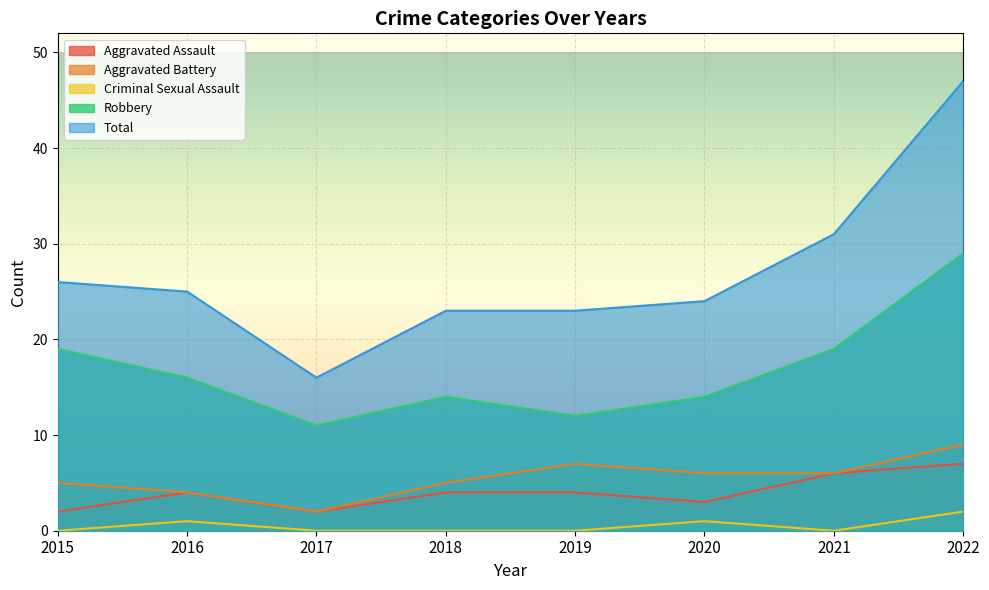

True or false: Criminal Sexual Assault and Total intersect in this chart.

False